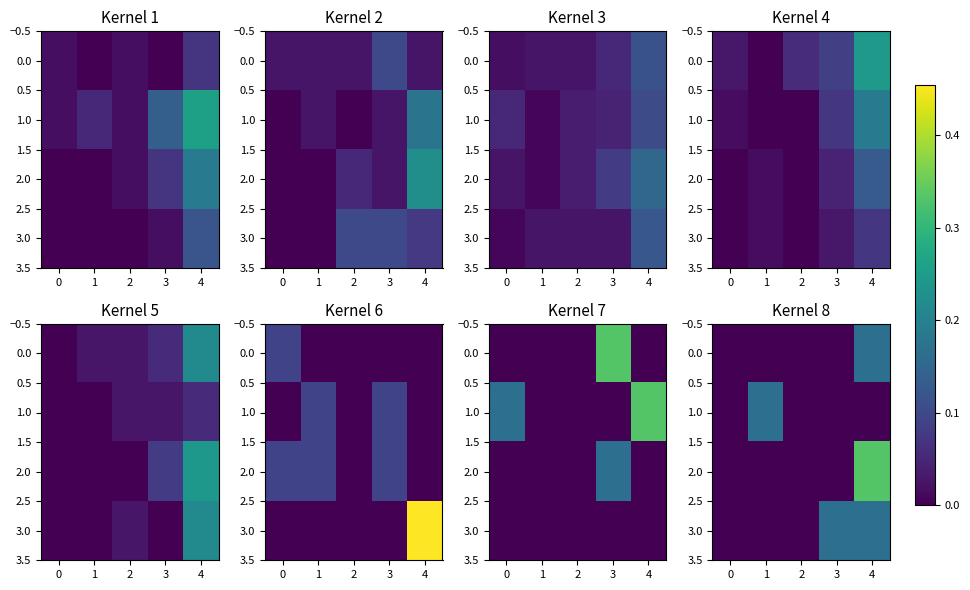

Is it true that 0.0 equals -0.1 at 2?

False